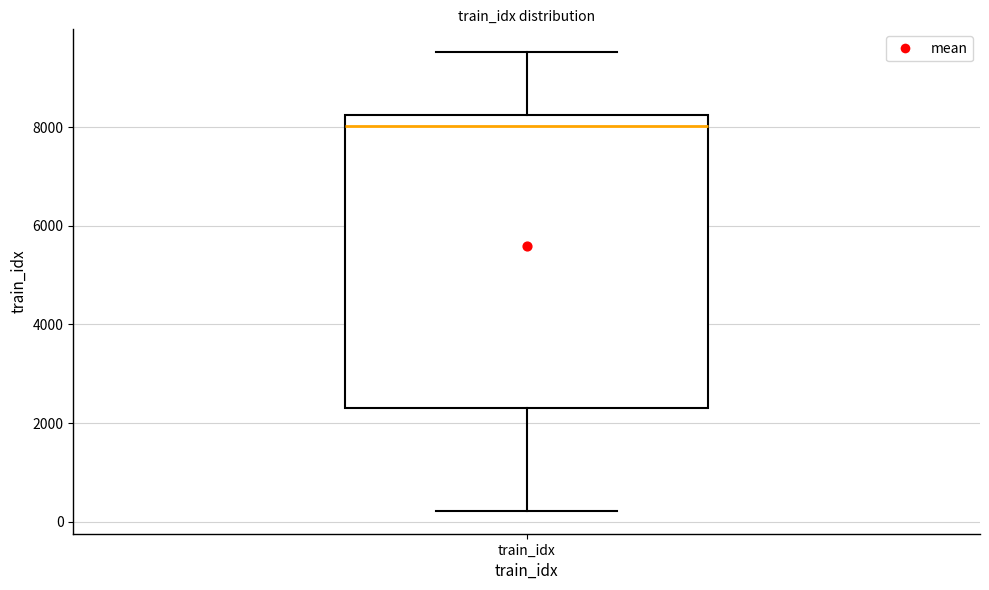

Where is the lower edge of the box for train_idx on the y-axis? The values are not printed on the chart, so give them approximately, as read against the axis.

2400